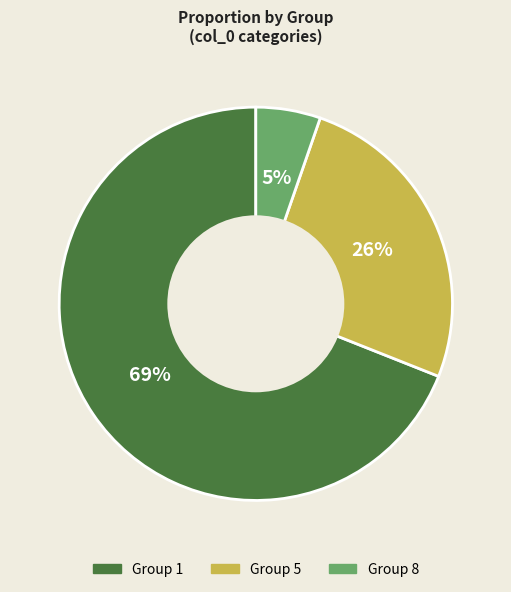

To the nearest percent, what is the difference between the largest and smallest slice percentages?

64%